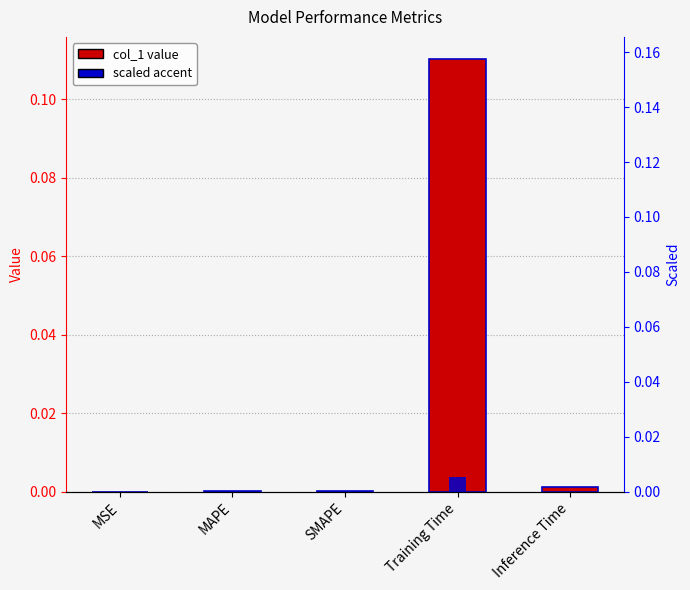

Rank the categories by col_1 value from lowest to highest.

MSE, SMAPE, MAPE, Inference Time, Training Time